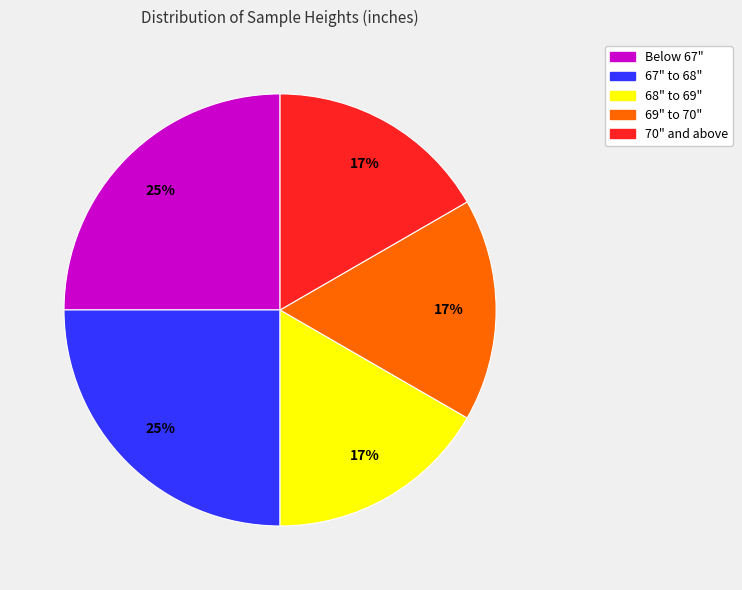

Approximately how many times larger is the value at 67" to 68" compared to 69" to 70"?

1.5